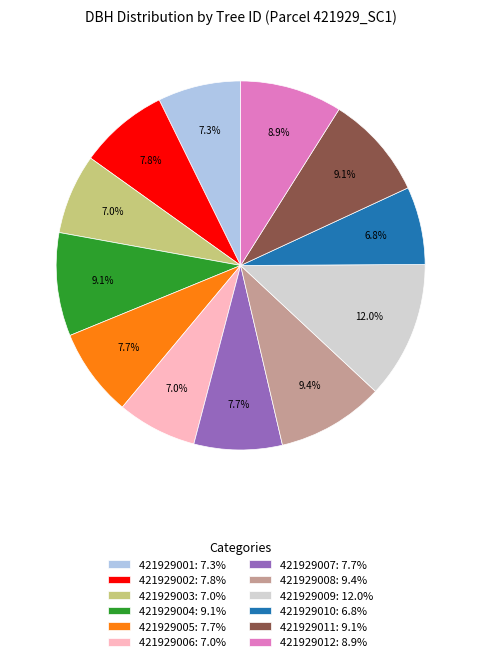

Between 421929003 and 421929012, which is larger?

421929012